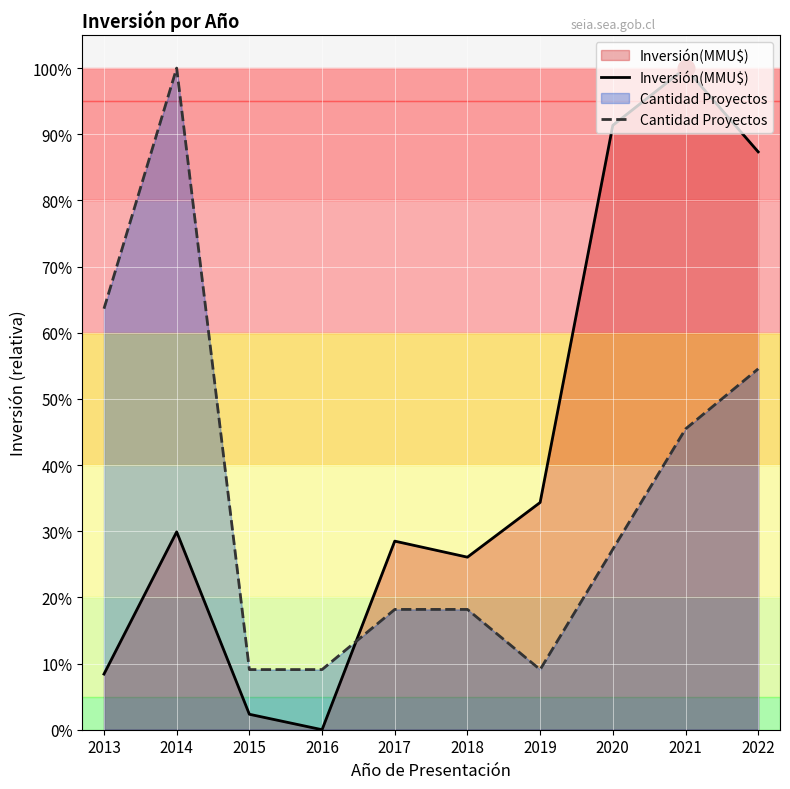

How many lines are shown in the chart?

2